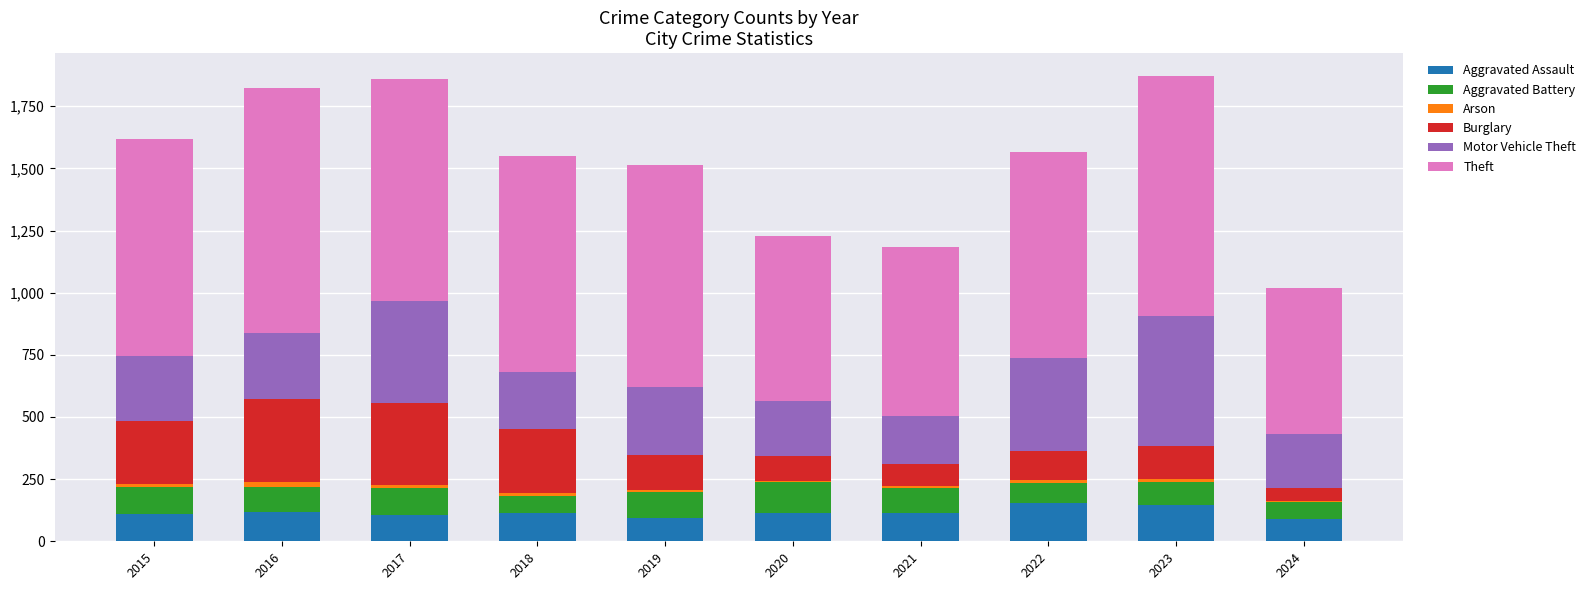

The value of Aggravated Assault at 2018 is 201. True or false?

False